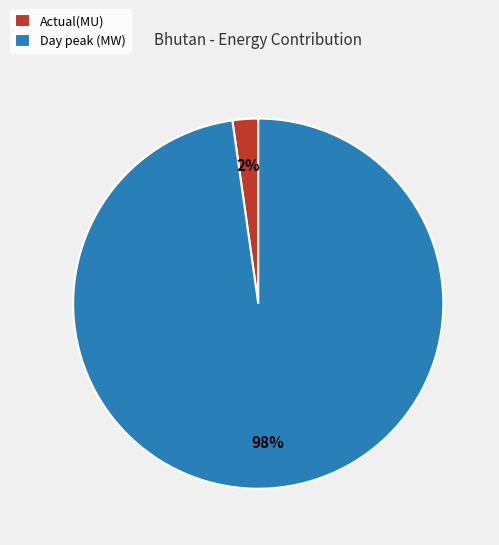

The Actual(MU) slice represents 2% of the pie. True or false?

True